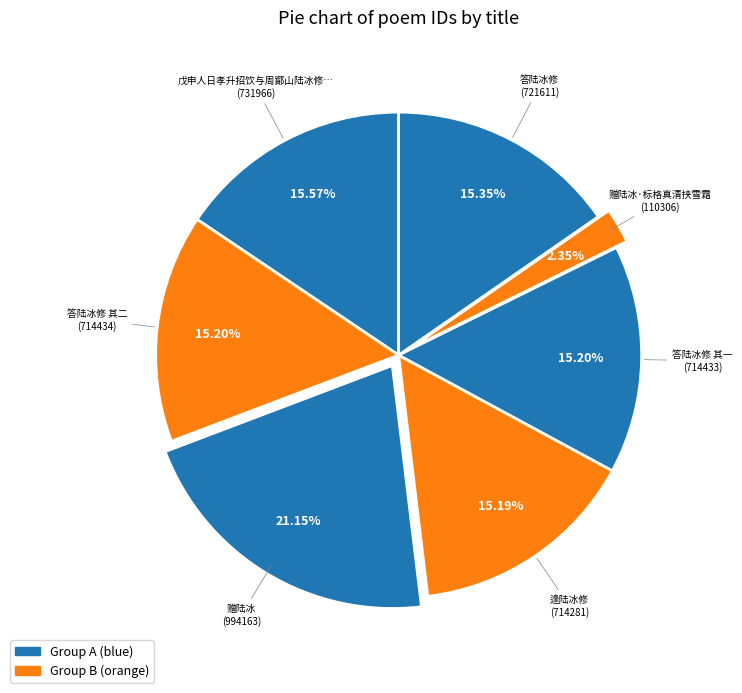

How many slices are in this pie chart?

7